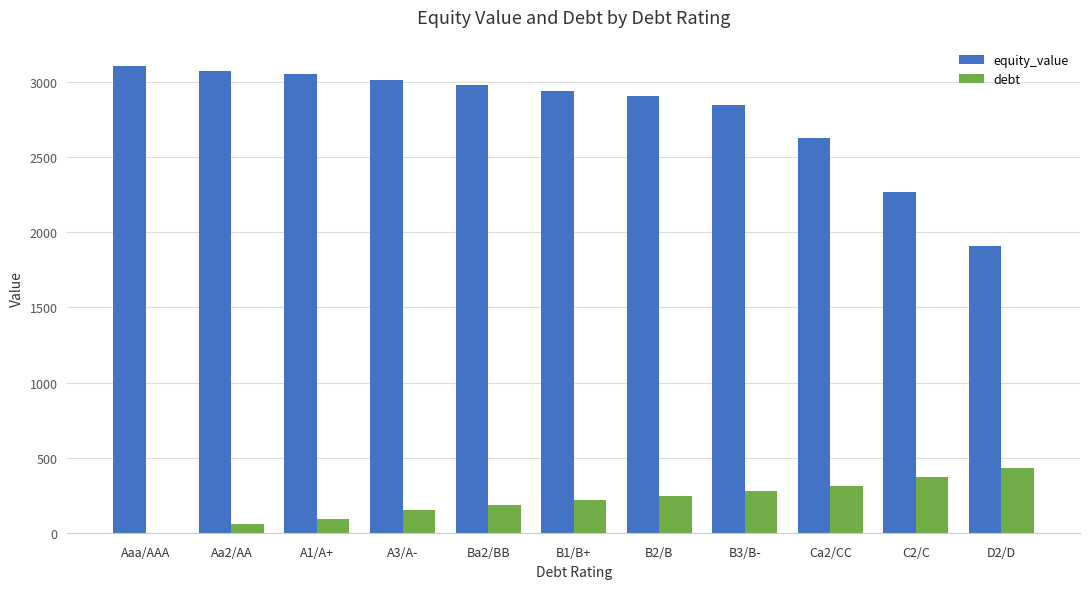

What are all the series names shown in the legend?

equity_value, debt